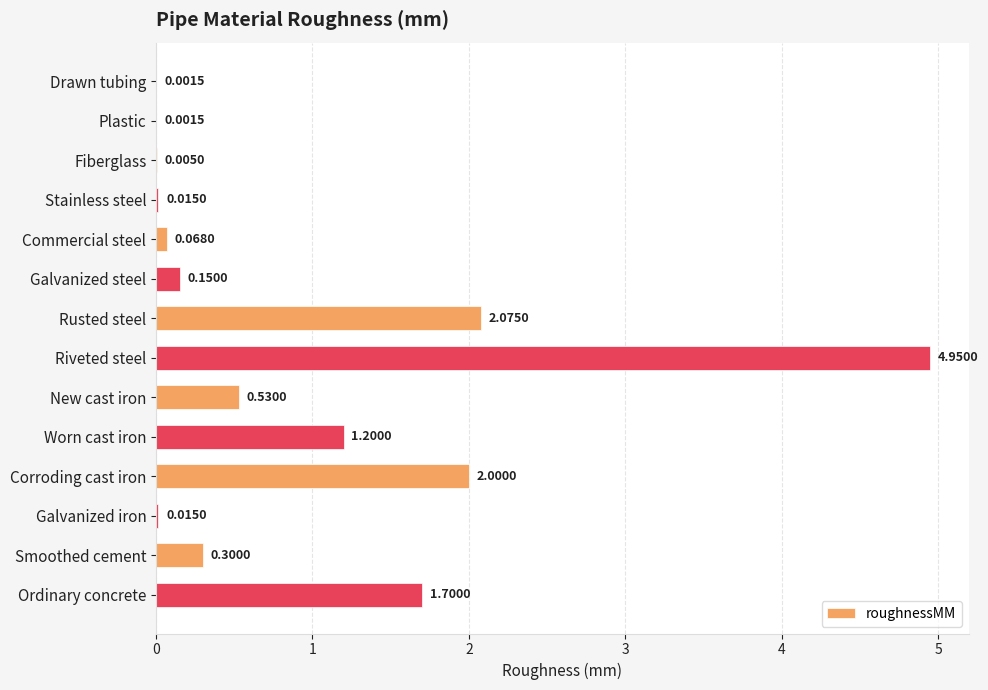

At which label is the value closest to 2?

Corroding cast iron